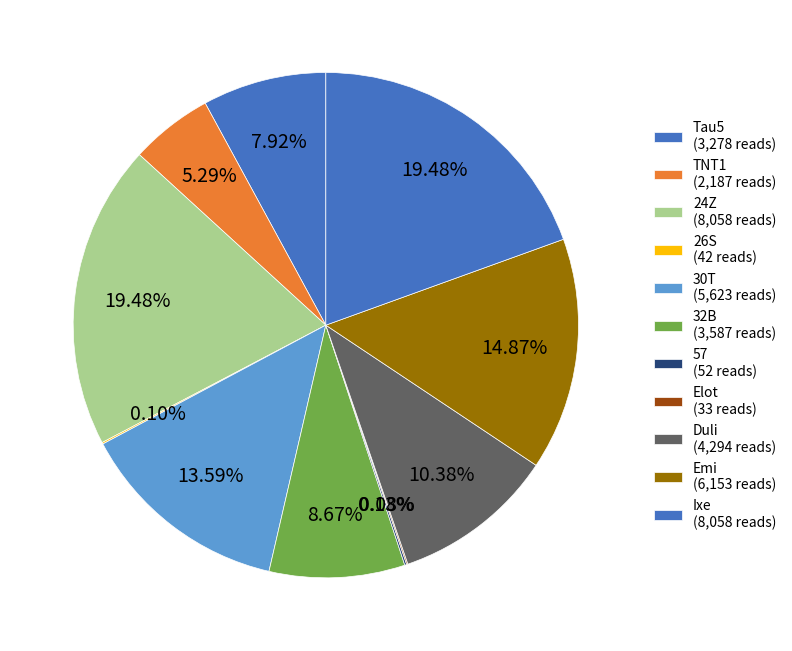

Which slice is the largest?

24Z